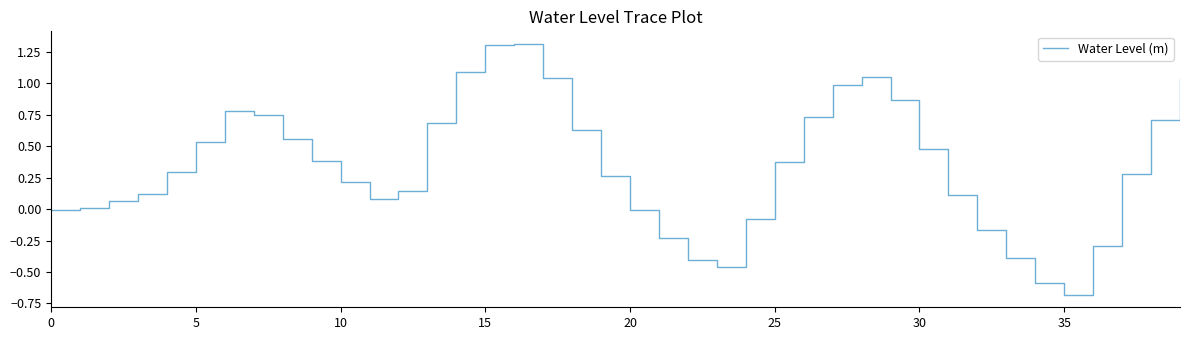

What is the minimum value shown in the chart?

-0.7